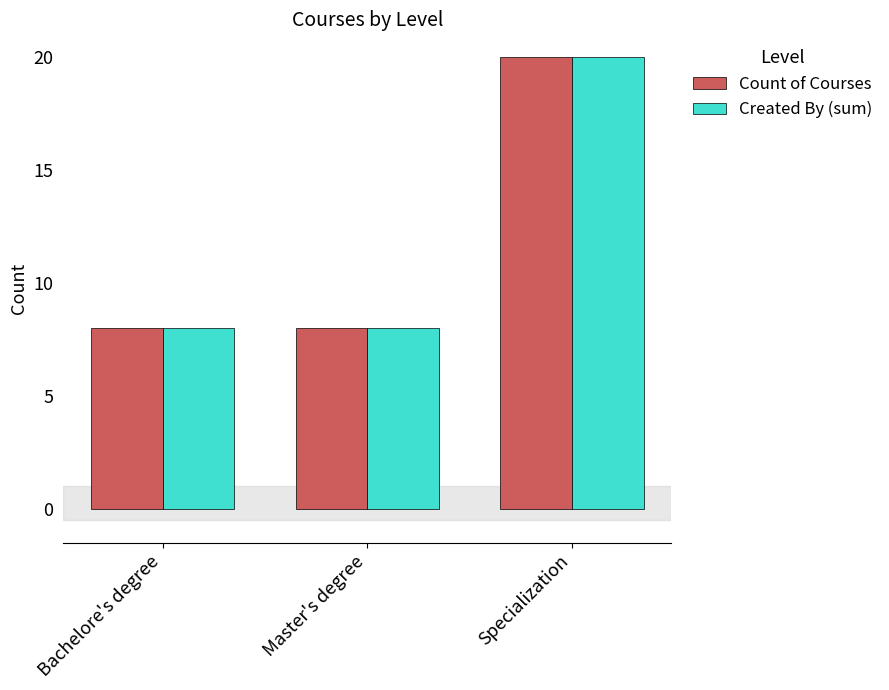

True or false: Created By (sum) has a value of 11 at Bachelore's degree.

False